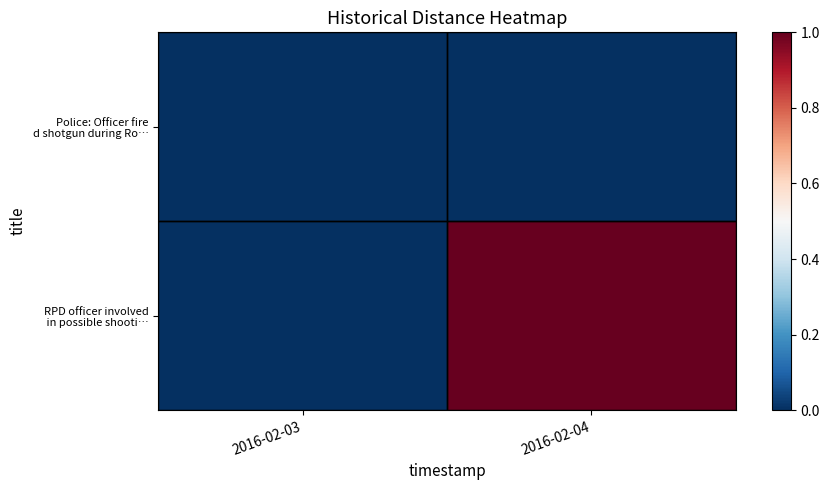

What is the greatest value displayed?

1